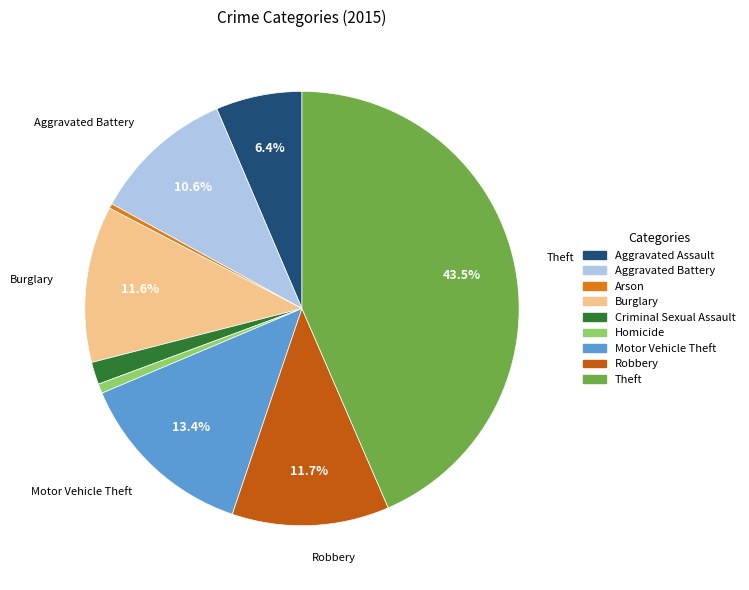

True or false: Arson accounts for 0% of the total.

True